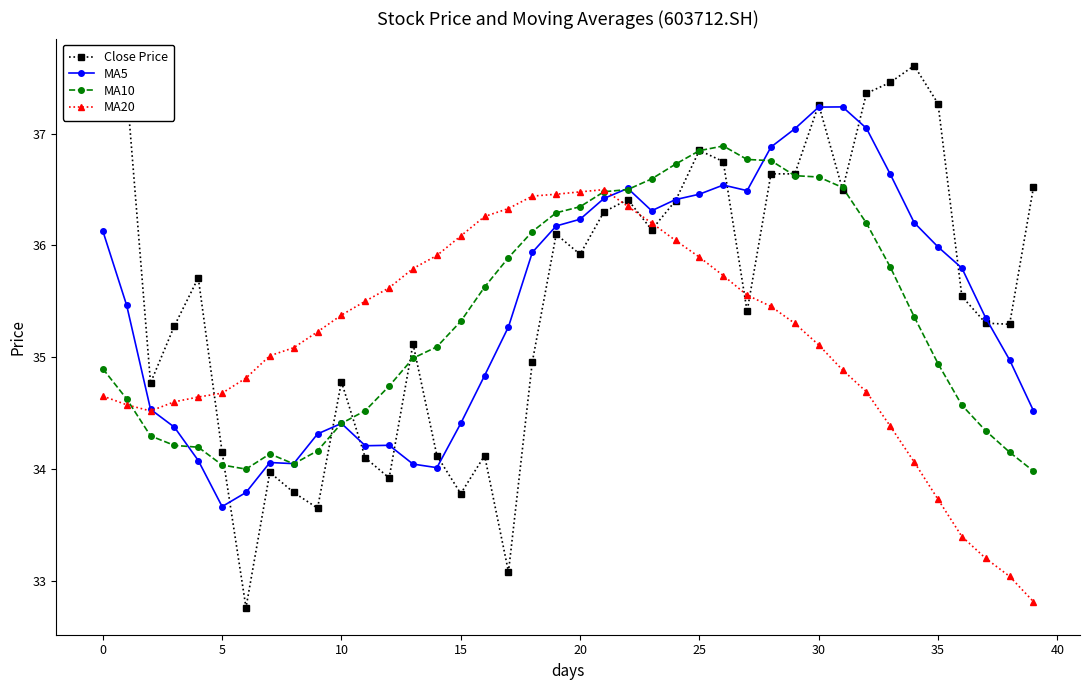

At how many categories does at least one series exceed 32?

40